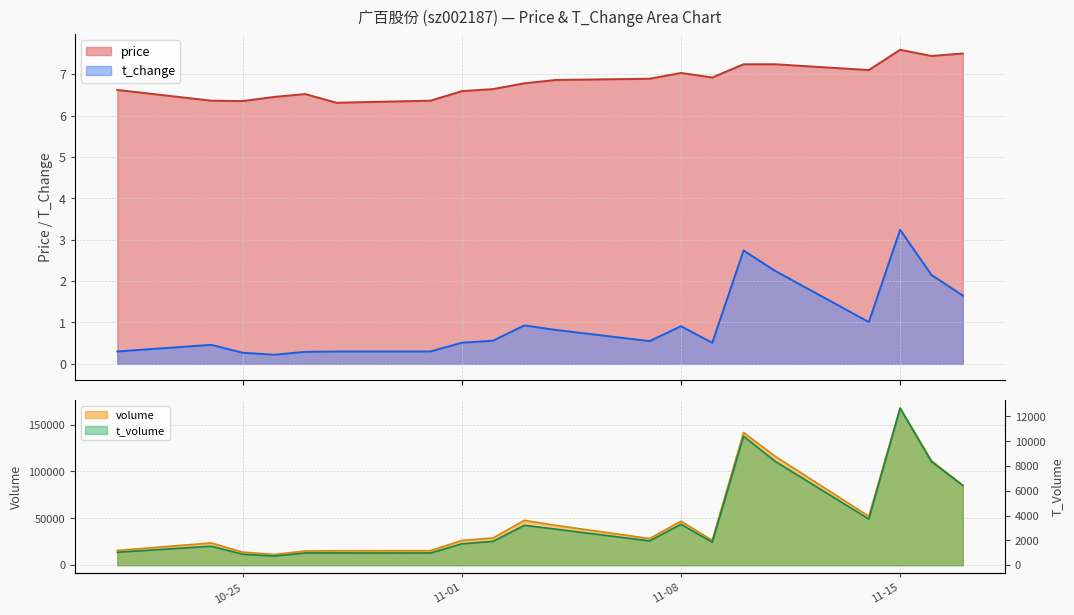

True or false: price and t_change cross at least once.

False